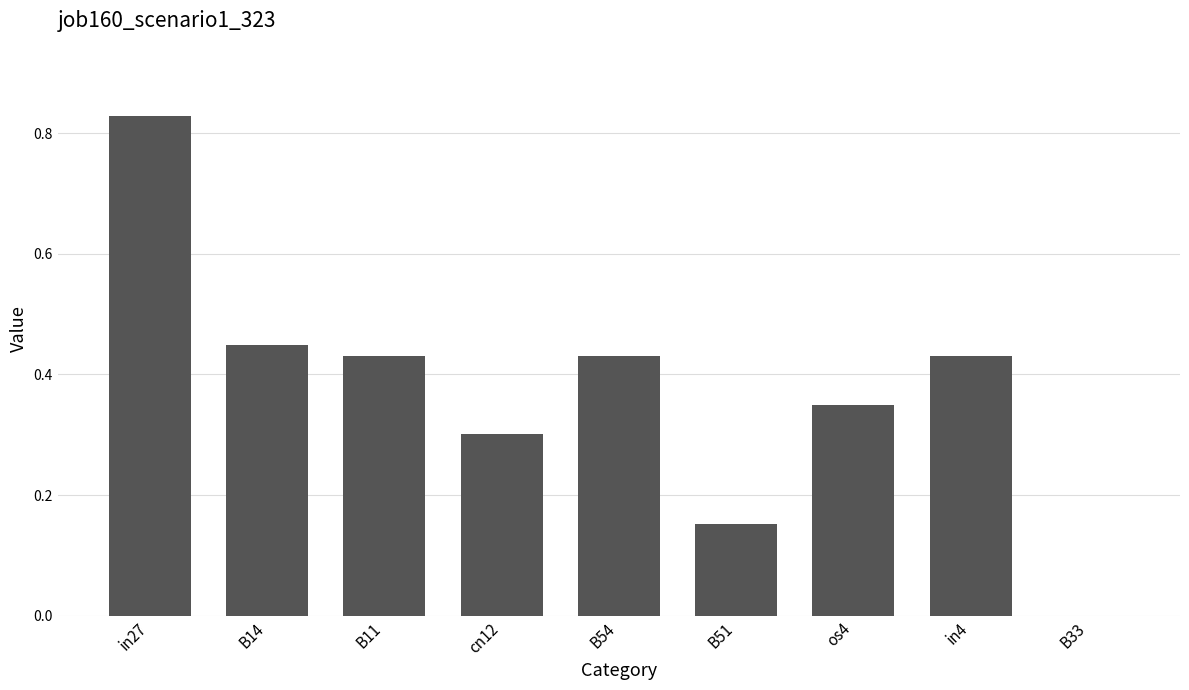

Does the chart contain stacked bars?

No